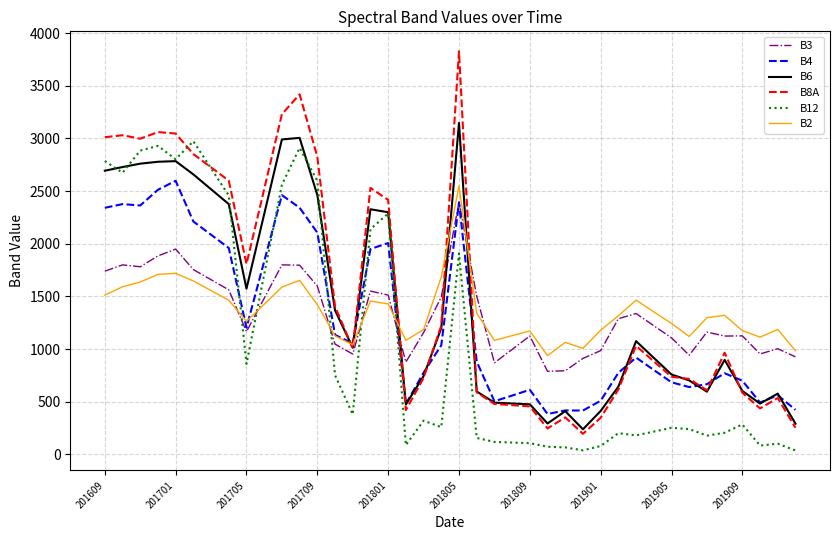

Which series has the widest spread of values?

B8A